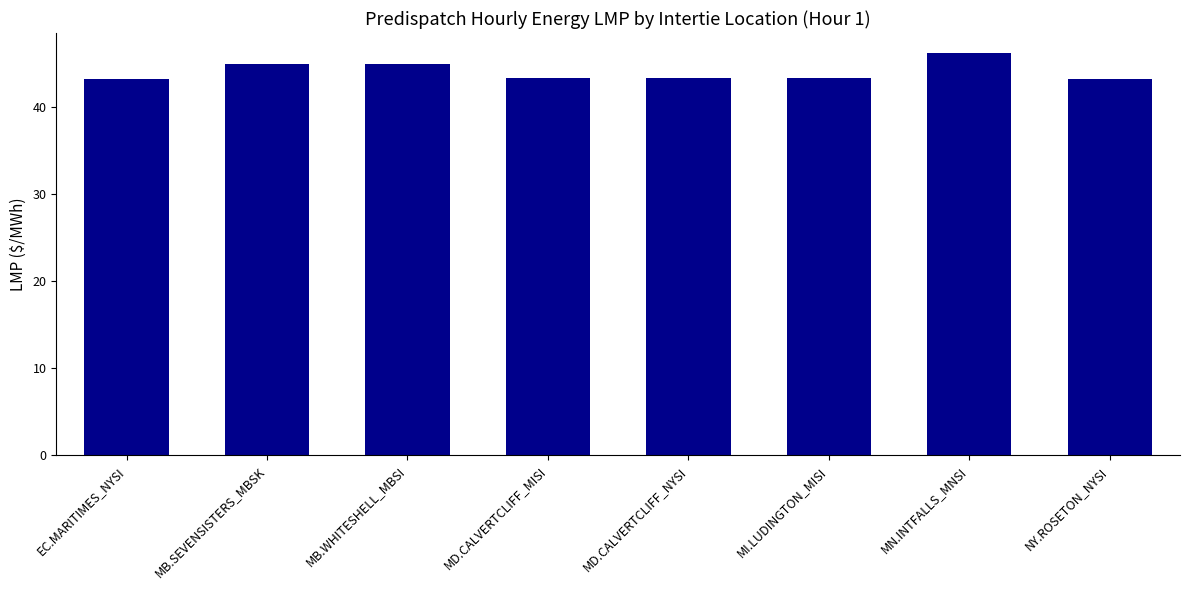

What is the change in value from MB.WHITESHELL_MBSI to MI.LUDINGTON_MISI?

-1.6